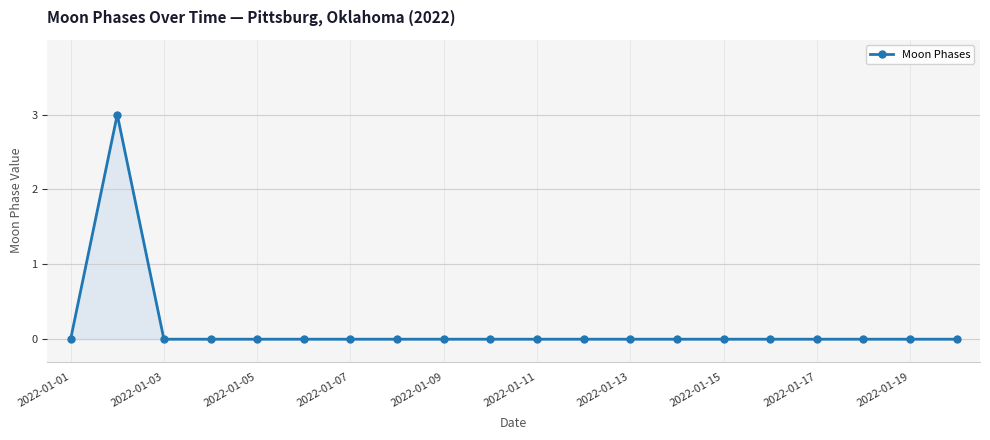

What is the greatest value displayed?

3